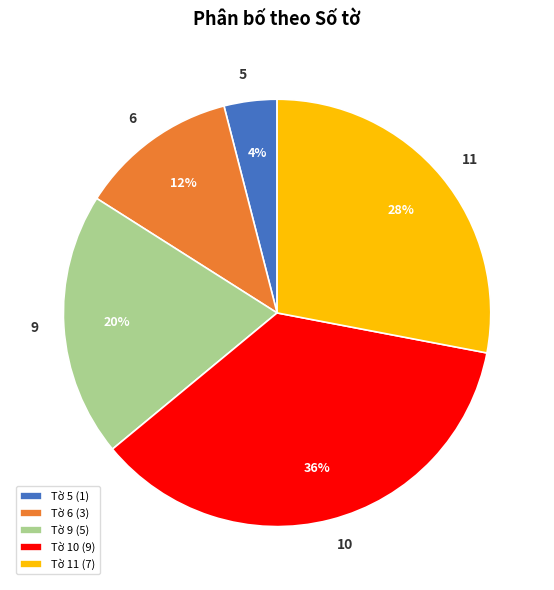

Count the number of slices in the pie.

5